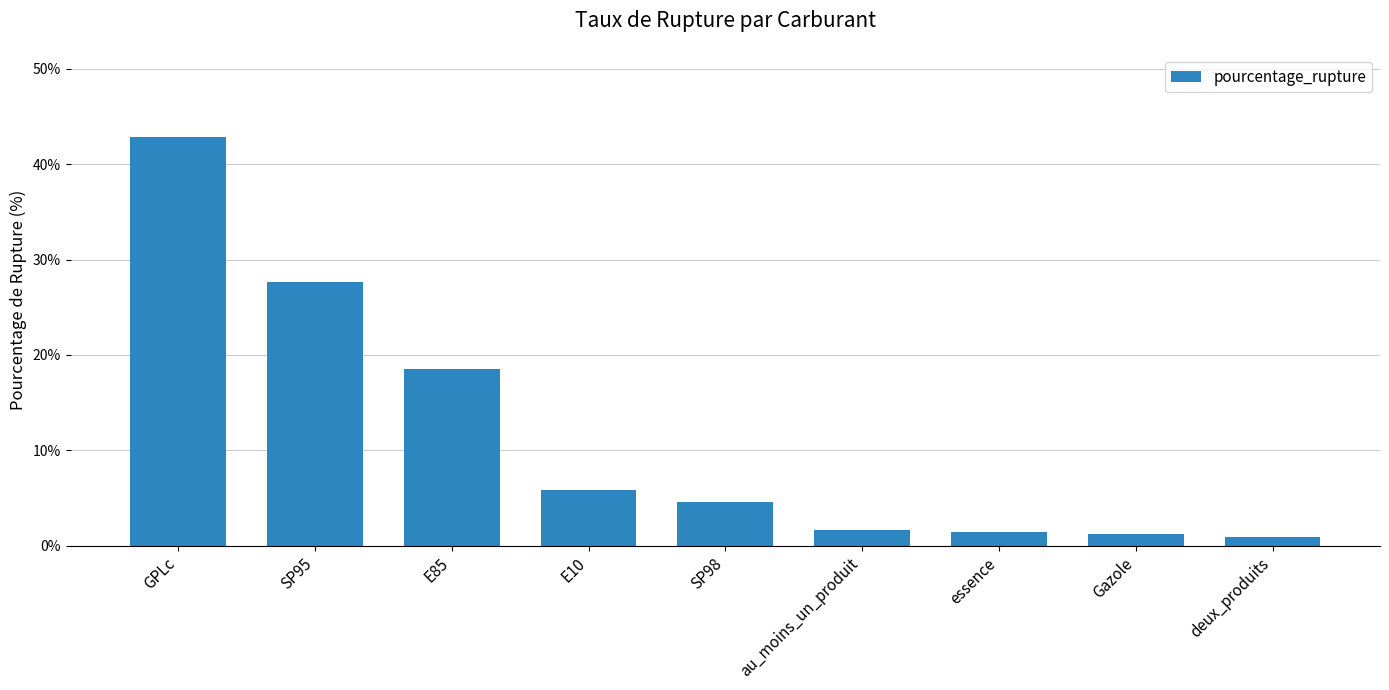

The value at GPLc is 42.9. True or false?

True